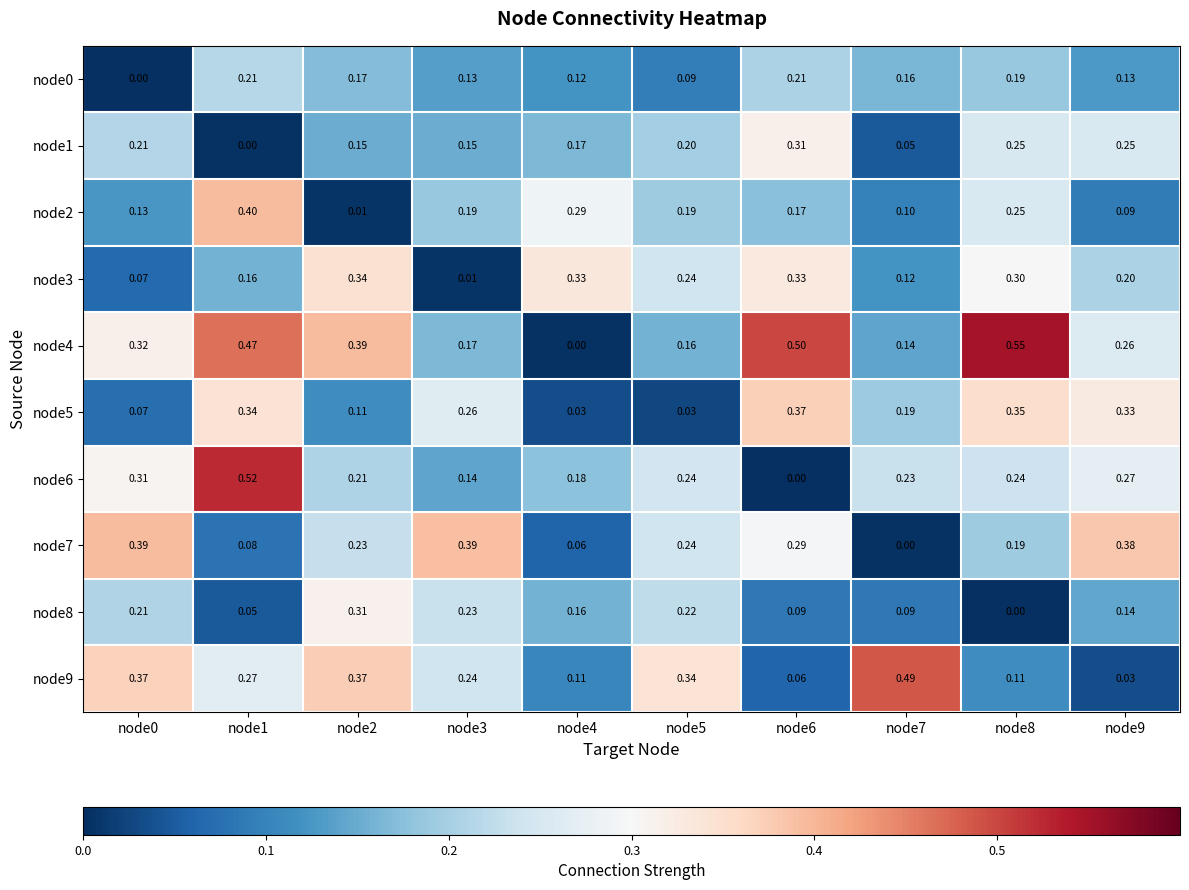

Is the value of node5 at node8 greater than the value of node4 at node7?

Yes